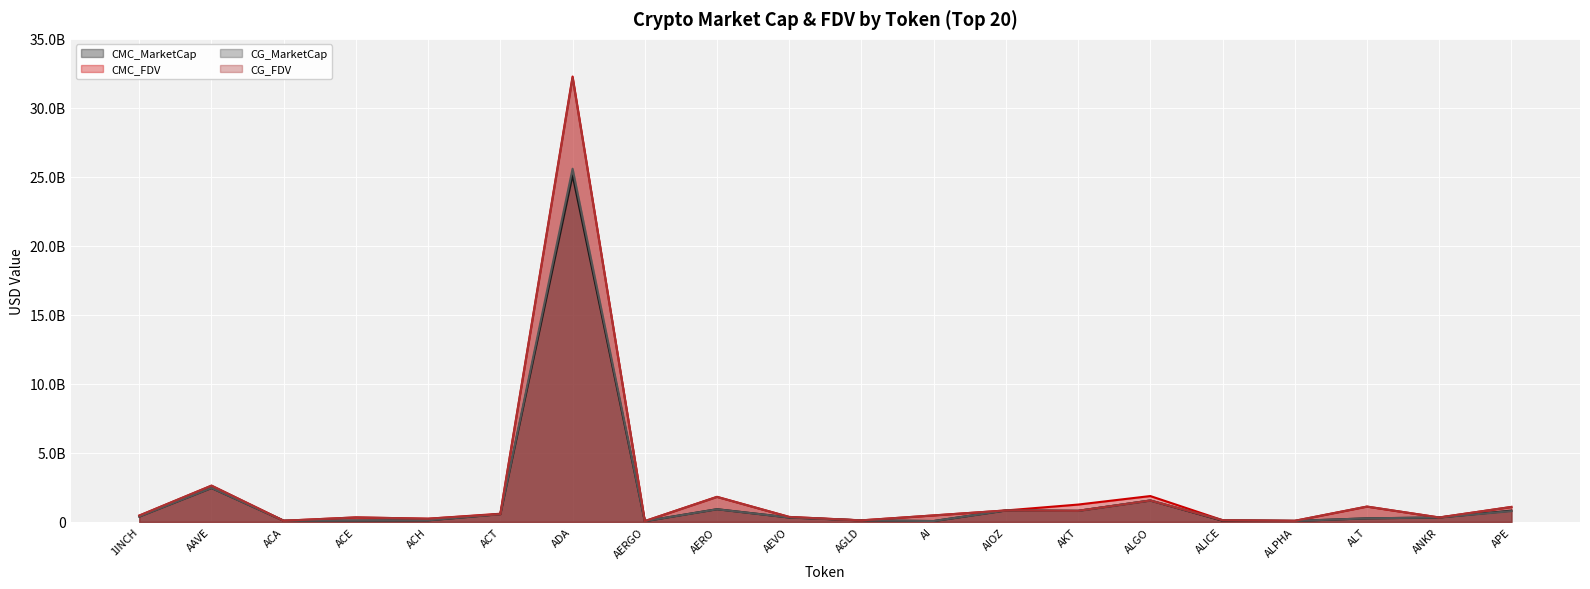

How many intersections are there between CMC_FDV and CG_MarketCap?

2